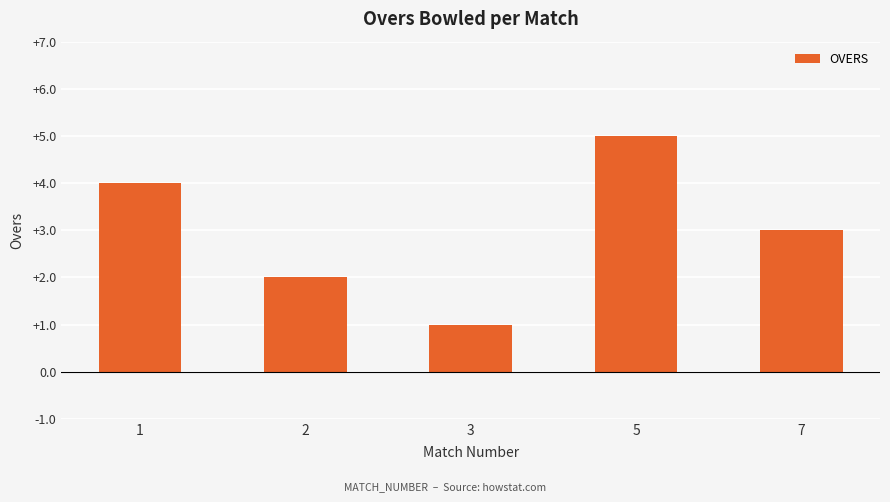

How many distinct data groups are displayed?

1